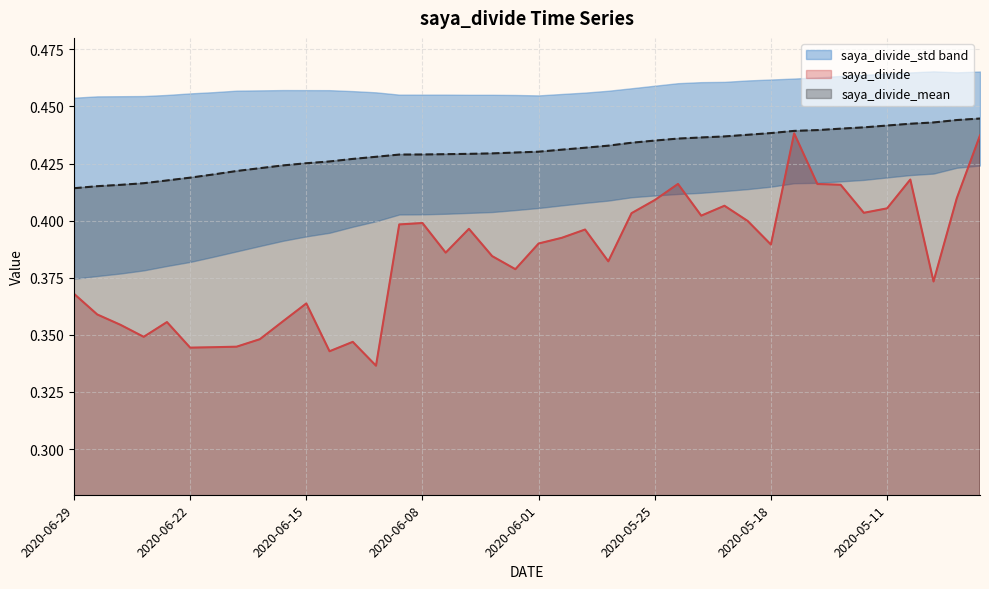

Reading left to right, transcribe all the data shown in this chart.

saya_divide_mean: 0.4	0.4	0.4	0.4	0.4	0.4	0.4	0.4	0.4	0.4	0.4	0.4	0.4	0.4	0.4	0.4	0.4	0.4	0.4	0.4	0.4	0.4	0.4	0.4	0.4	0.4	0.4	0.4	0.4	0.4	0.4	0.4	0.4	0.4	0.4	0.4	0.4	0.4	0.4	0.4
saya_divide: 0.4	0.4	0.4	0.3	0.4	0.3	0.3	0.3	0.3	0.4	0.4	0.3	0.3	0.3	0.4	0.4	0.4	0.4	0.4	0.4	0.4	0.4	0.4	0.4	0.4	0.4	0.4	0.4	0.4	0.4	0.4	0.4	0.4	0.4	0.4	0.4	0.4	0.4	0.4	0.4